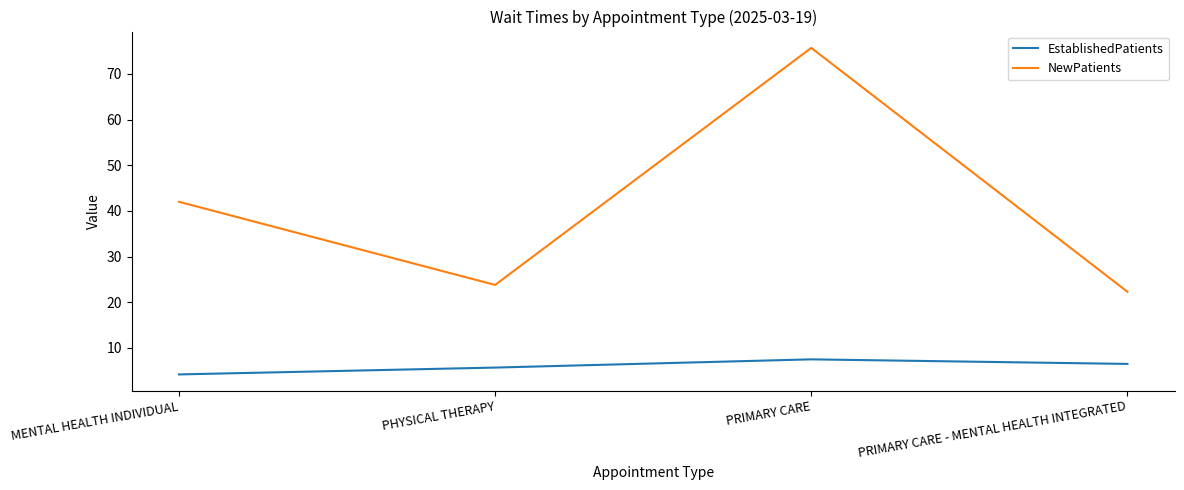

True or false: NewPatients and EstablishedPatients cross at least once.

False